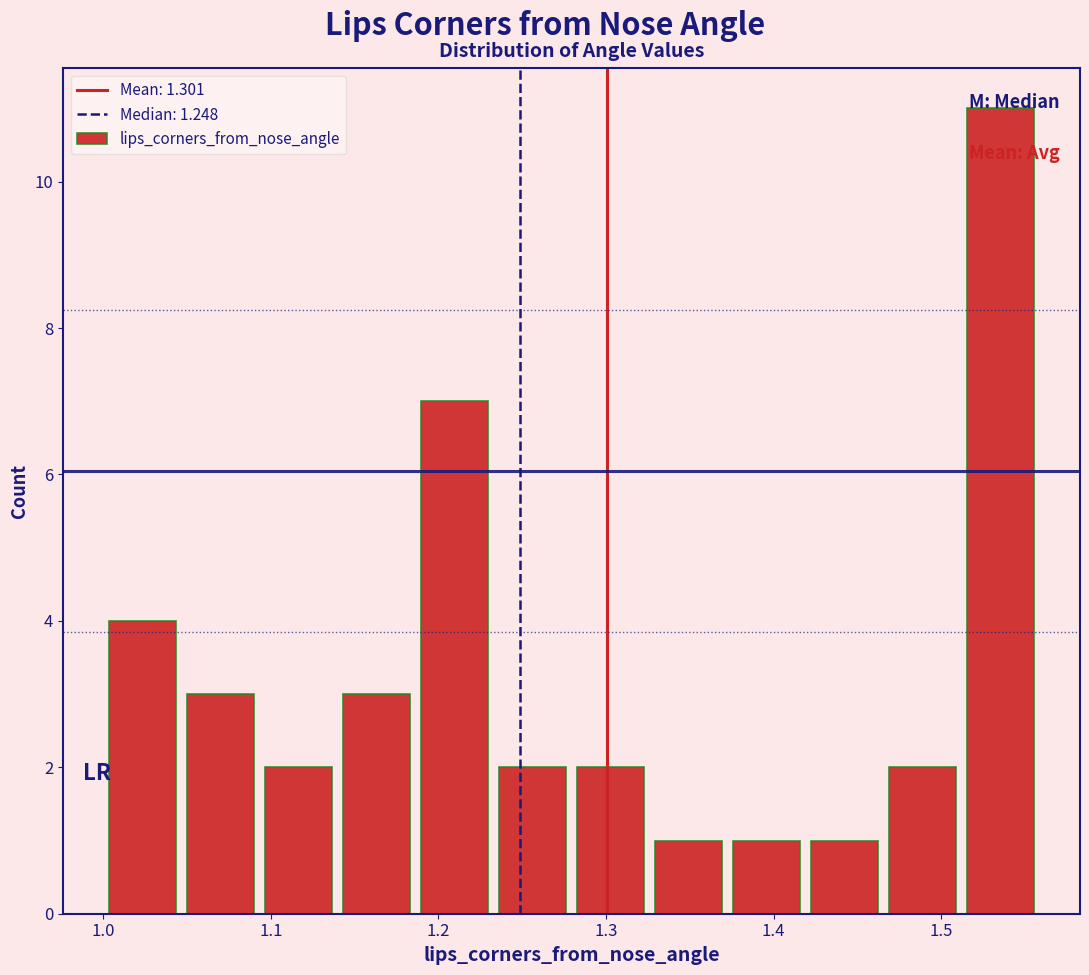

Which range on the x-axis has the tallest bar?

1.51 to 1.56